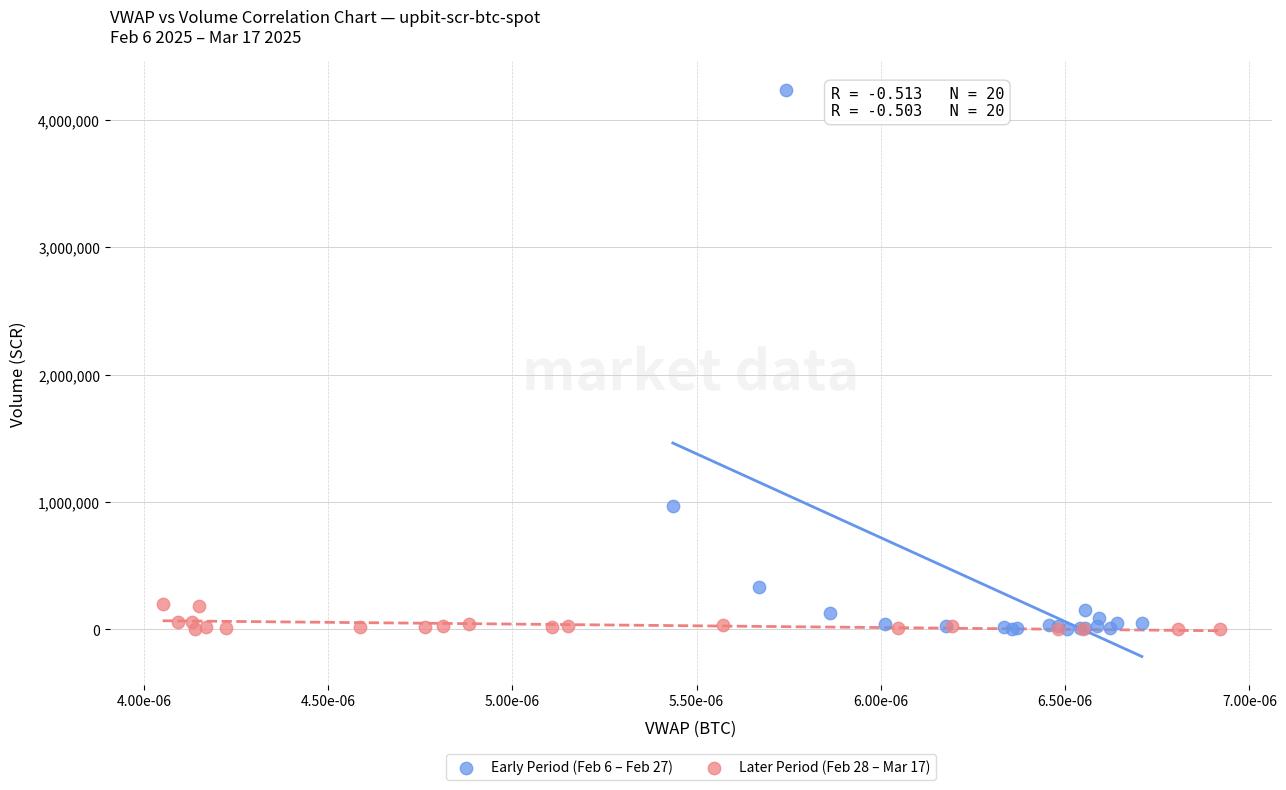

Which series contains the highest Y value?

Early Period (Feb 6 – Feb 27)